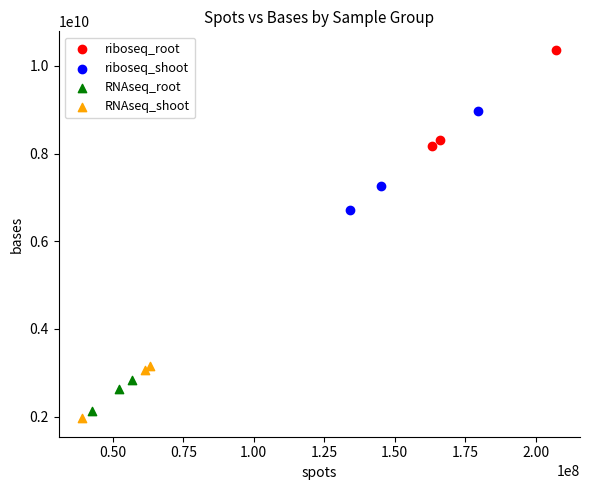

Which series contains the highest Y value?

riboseq_root